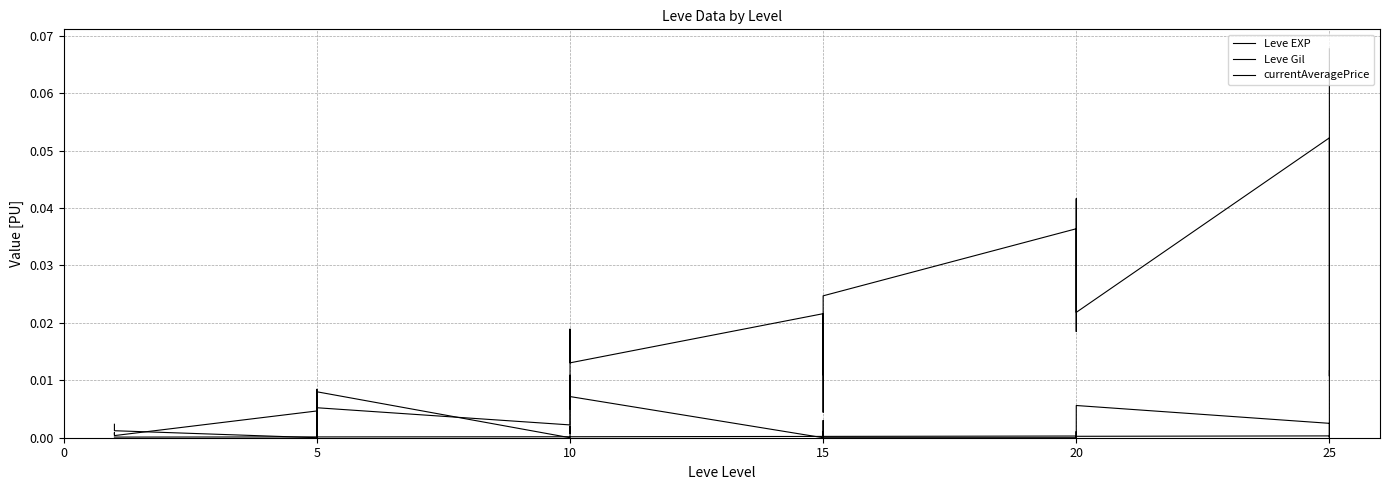

Rank the series at 20 from lowest to highest value.

currentAveragePrice, Leve Gil, Leve EXP